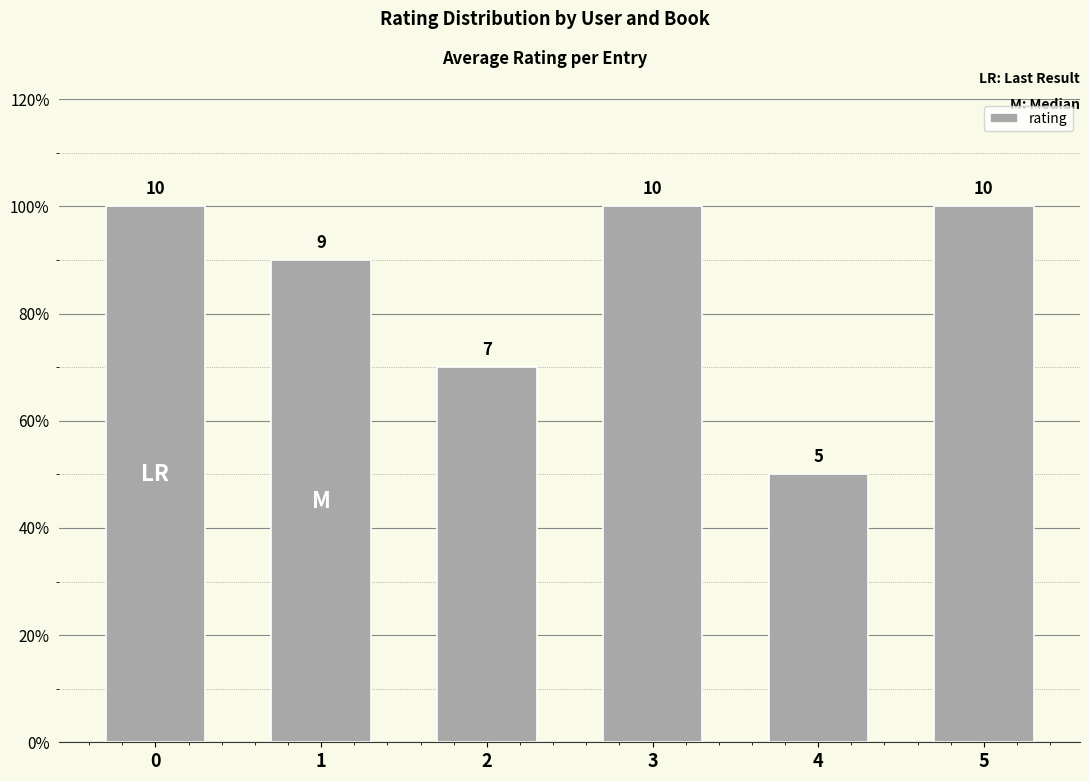

Are the bars horizontal?

No